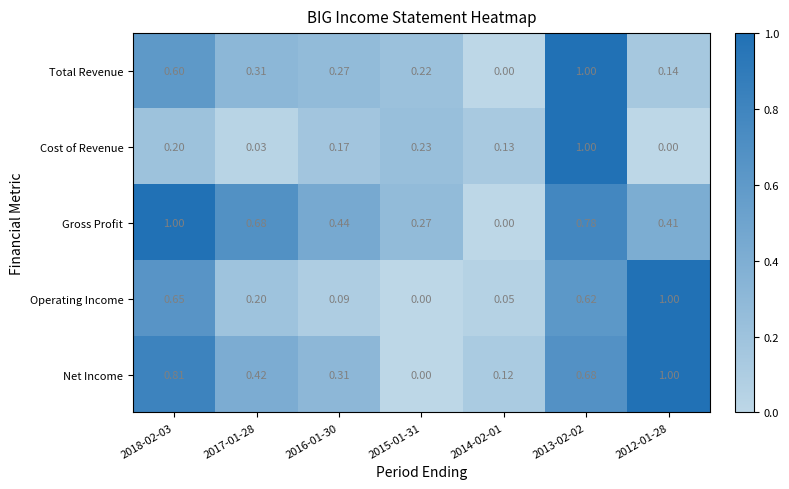

Is the value of Operating Income at 2018-02-03 greater than the value of Total Revenue at 2016-01-30?

Yes